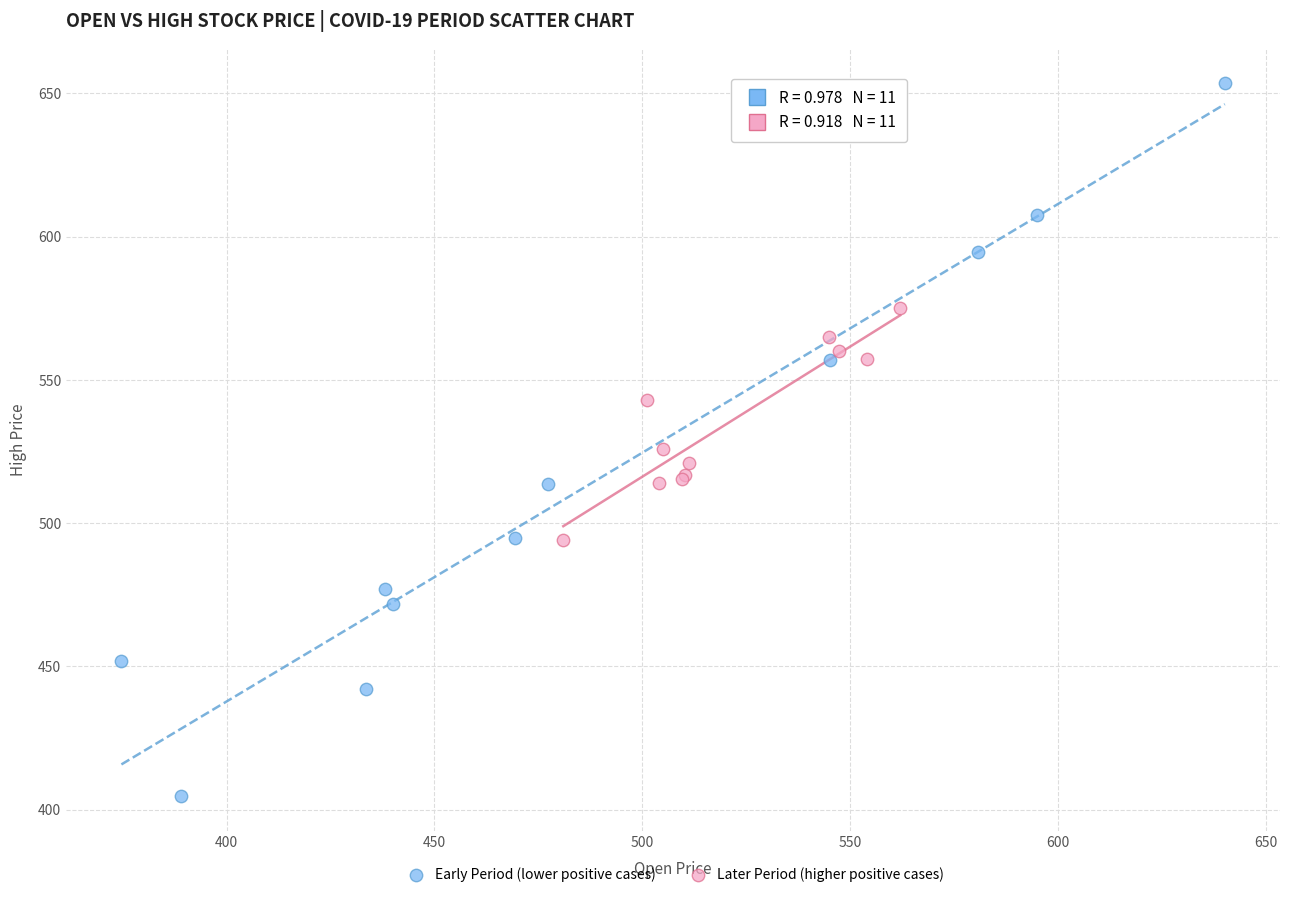

Which series reaches the maximum Y coordinate?

Early Period (lower positive cases)